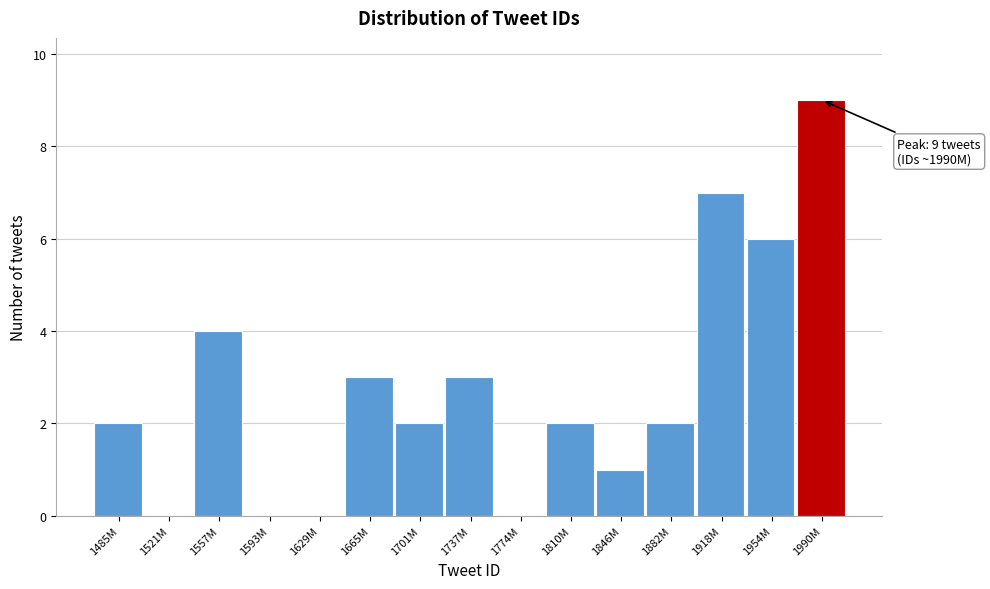

Reading left to right, extract all data points from this chart.

1485M=2	1521M=0	1557M=4	1593M=0	1629M=0	1665M=3	1701M=2	1737M=3	1774M=0	1810M=2	1846M=1	1882M=2	1918M=7	1954M=6	1990M=9